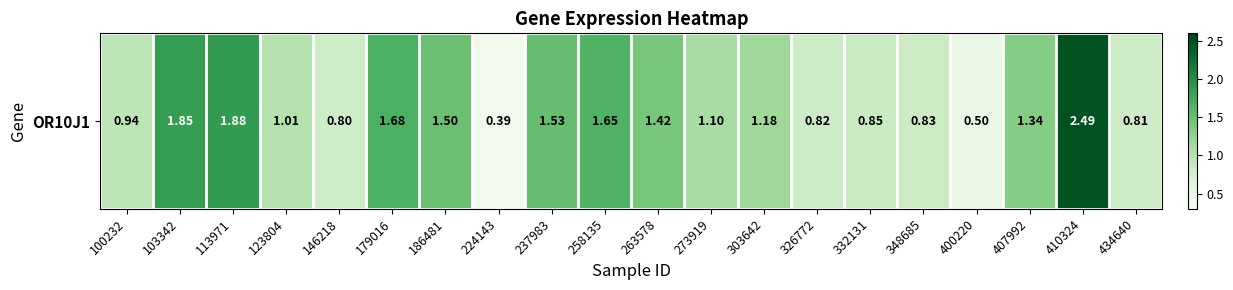

What is the change in value from 100232 to 237983?

+0.6